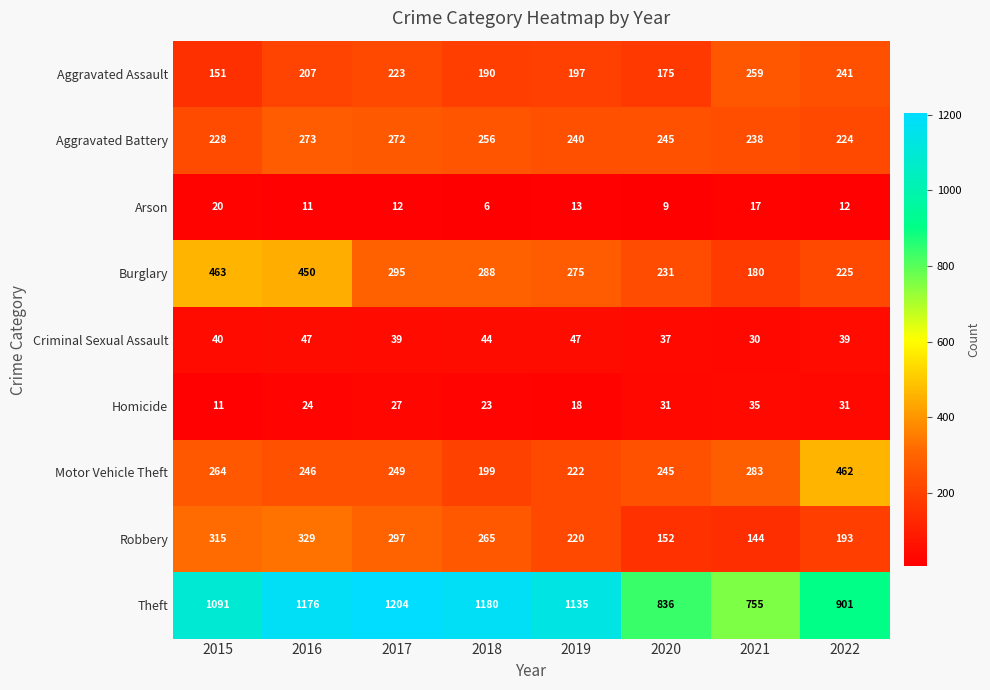

Between 2017 and 2018, which series saw the biggest shift?

Motor Vehicle Theft